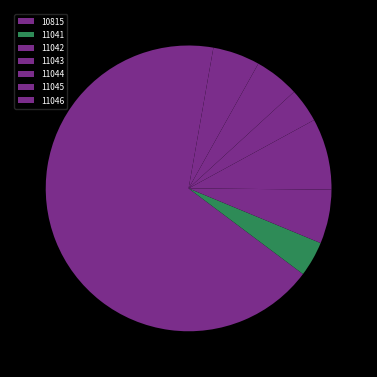

To the nearest percent, what percentage of the pie is 11046?

5%